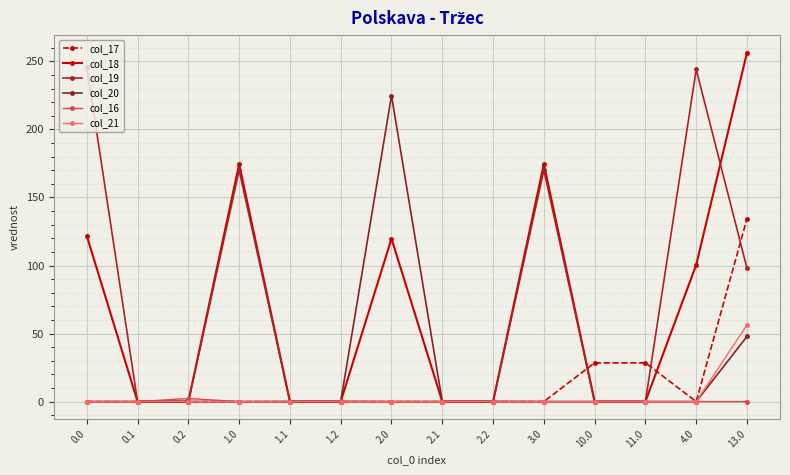

What is the label of the 3rd point from the left?

0.2